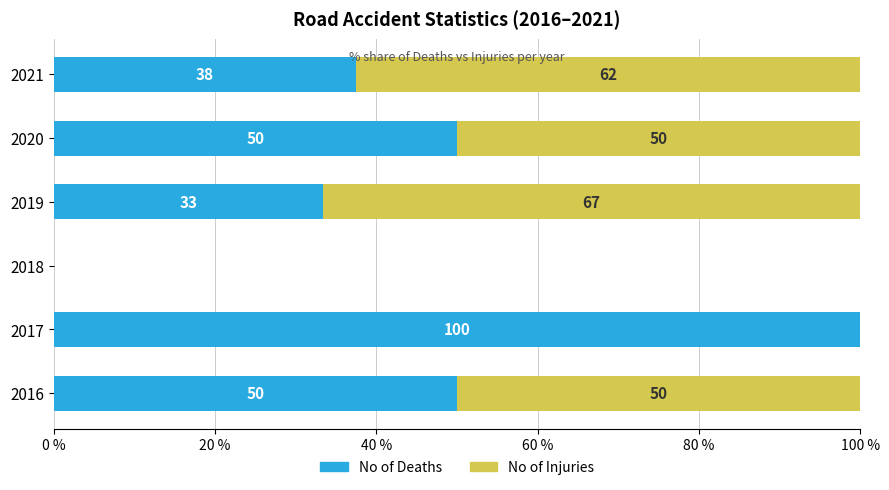

What value does the No of Deaths series have at 2019?

33.3